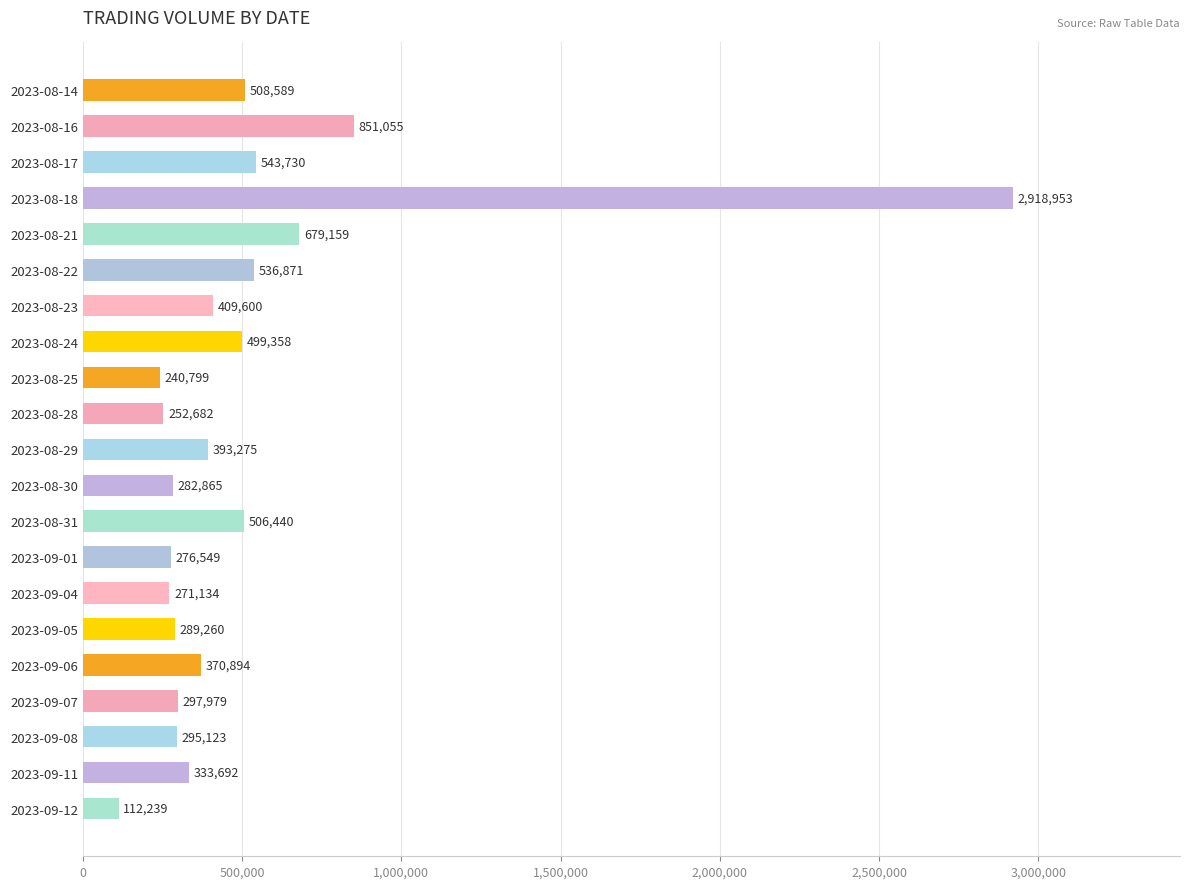

Rank the categories by value from lowest to highest.

2023-09-12, 2023-08-25, 2023-08-28, 2023-09-04, 2023-09-01, 2023-08-30, 2023-09-05, 2023-09-08, 2023-09-07, 2023-09-11, 2023-09-06, 2023-08-29, 2023-08-23, 2023-08-24, 2023-08-31, 2023-08-14, 2023-08-22, 2023-08-17, 2023-08-21, 2023-08-16, 2023-08-18